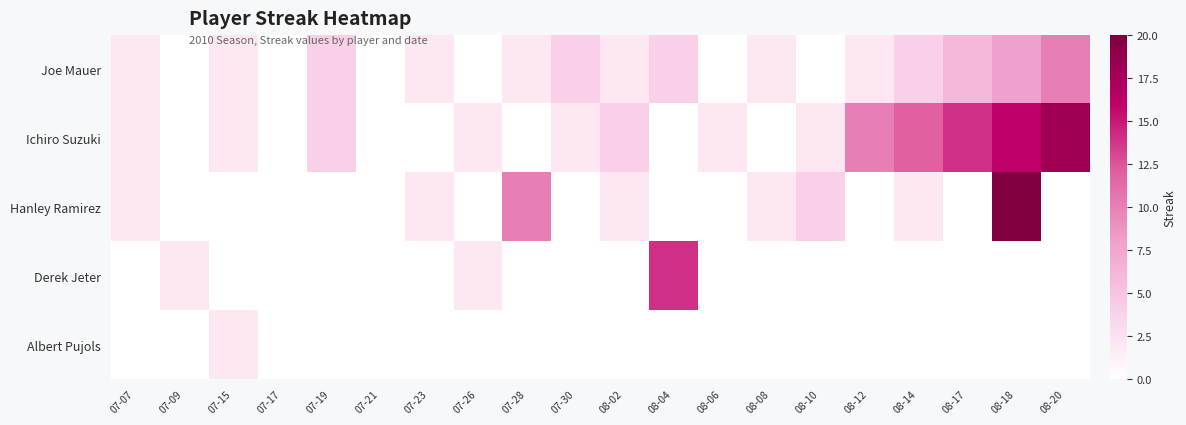

Which series has the widest spread of values?

Hanley Ramirez